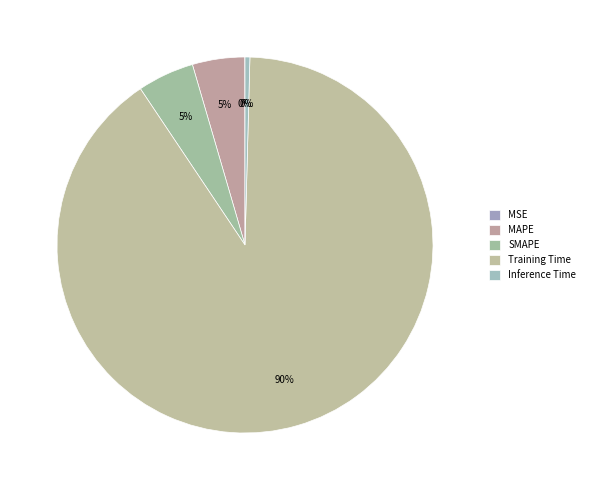

Is it true that MSE is 1% of the pie?

False